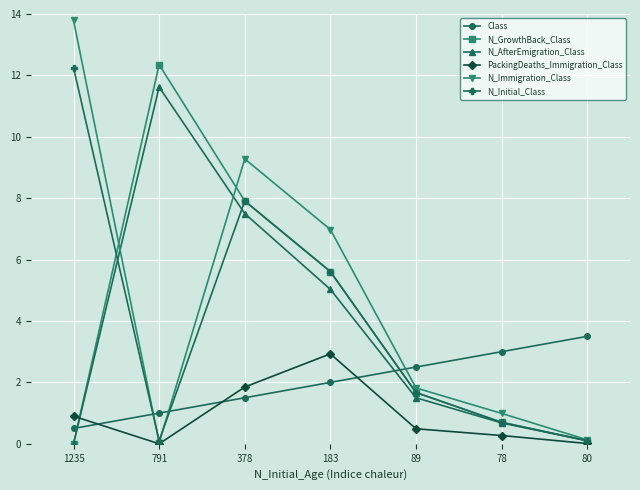

Which category has the highest value in the N_Initial_Class series?

1235